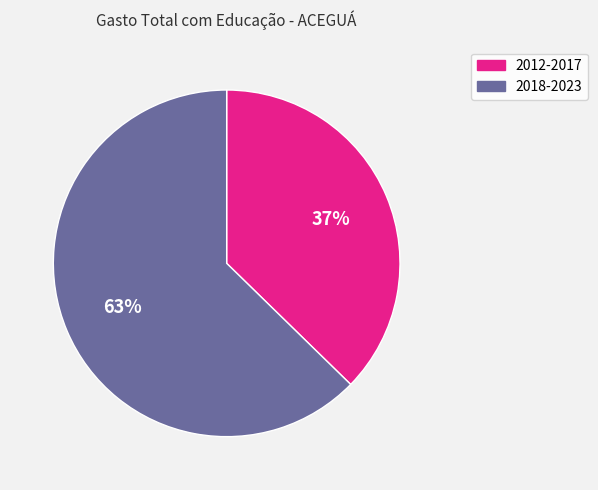

Which category accounts for the majority?

2018-2023